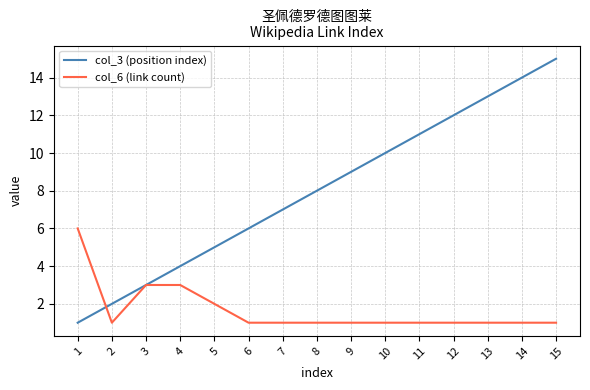

At which category is the sum across all series the highest?

15